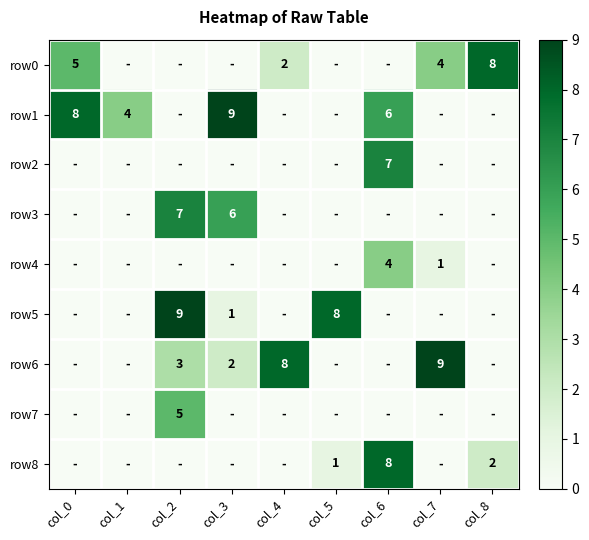

Which label corresponds to the smallest value in the chart?

col_1